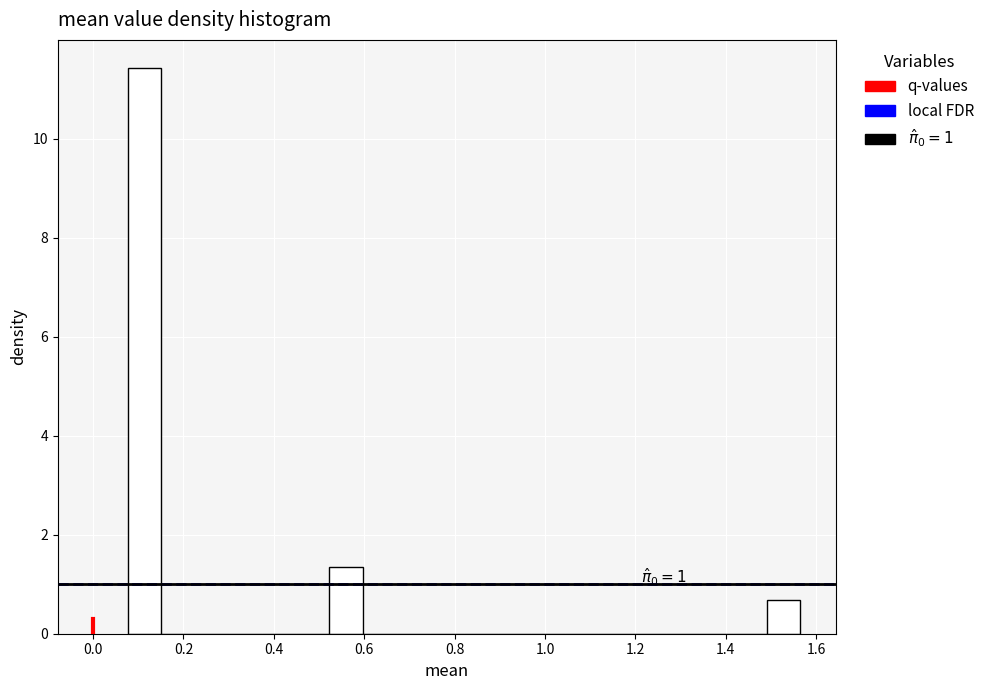

Read against the x-axis, roughly where is the centre of the tallest bar?

0.12